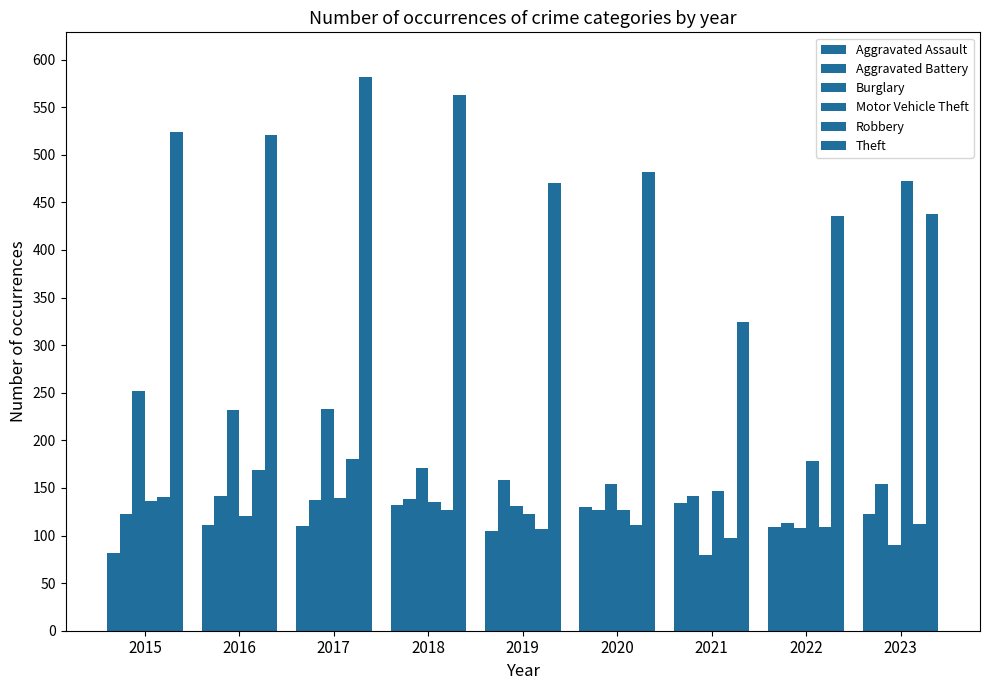

Are the bars horizontal?

No